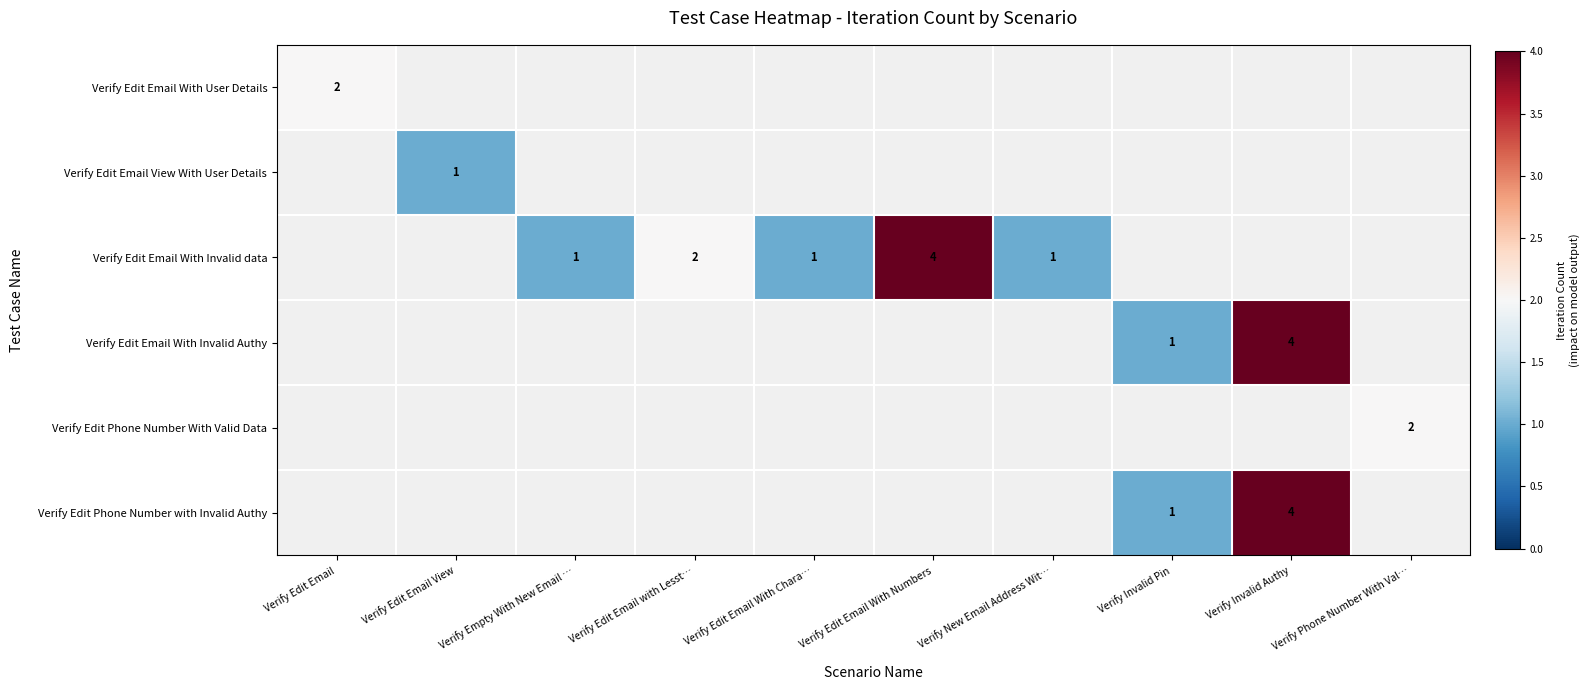

True or false: Verify Edit Email With Invalid Authy has a value of 4 at Verify Invalid Authy.

True